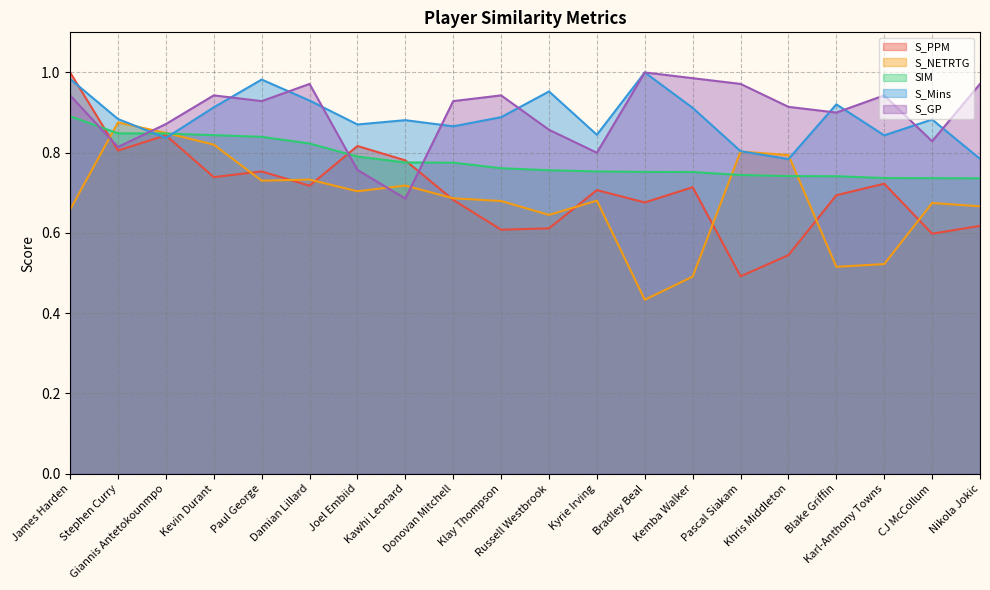

What is the total value across all series at Blake Griffin?

3.8